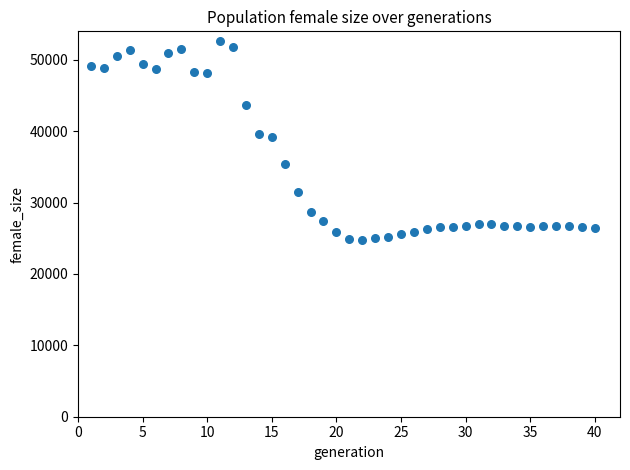

What is the range of Y values (max minus min)?

27850